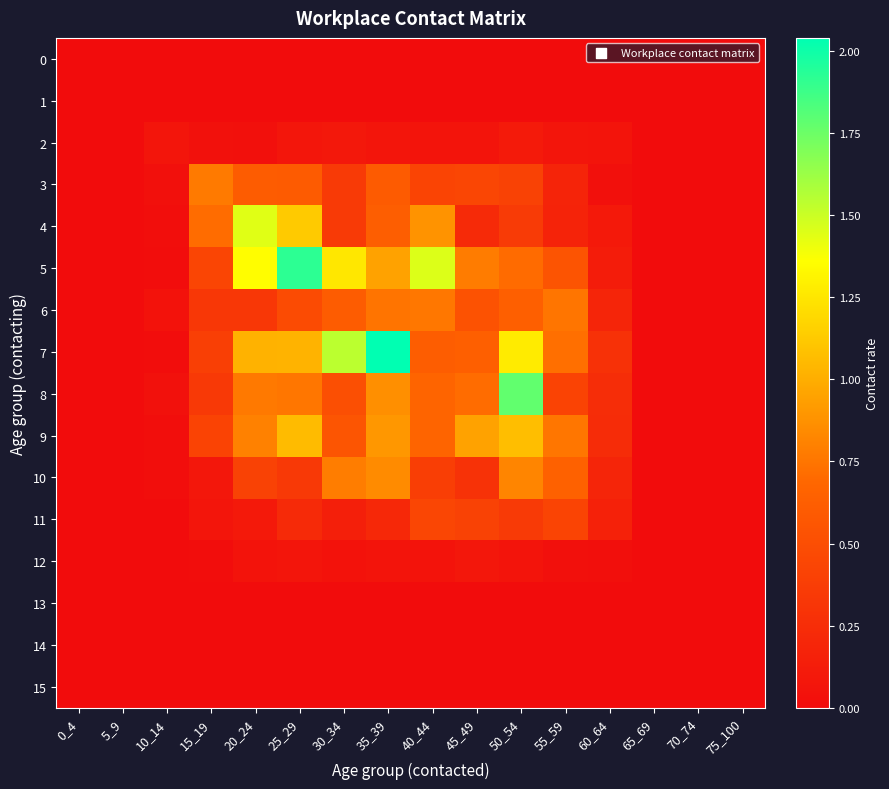

At how many categories does at least one series exceed 1?

6